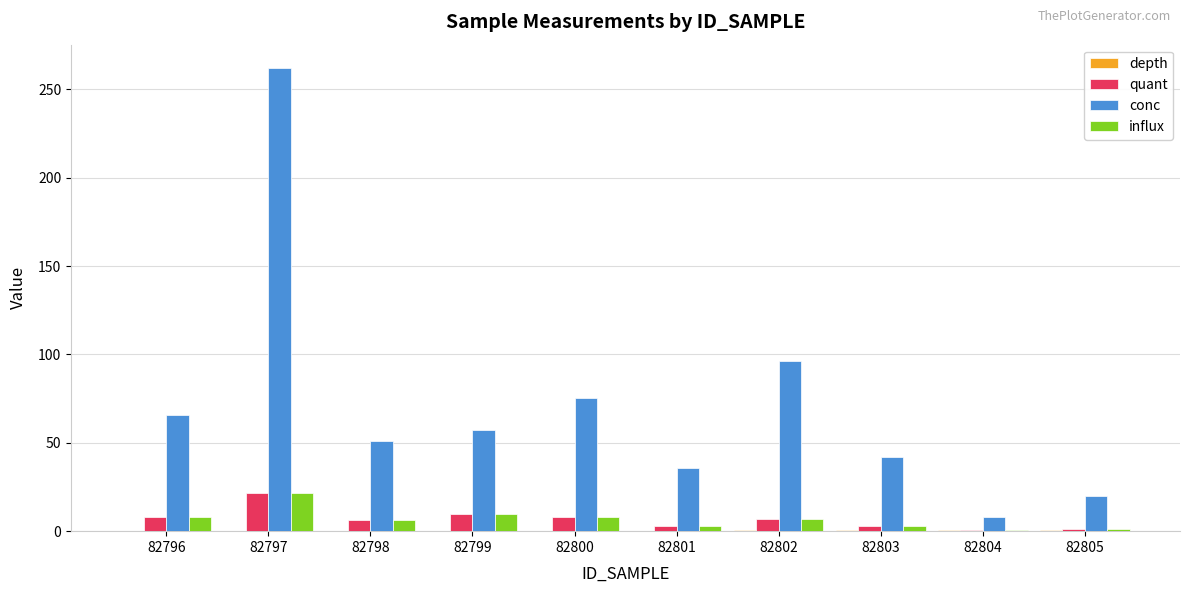

Is the value of influx at 82799 greater than the value of quant at 82801?

Yes